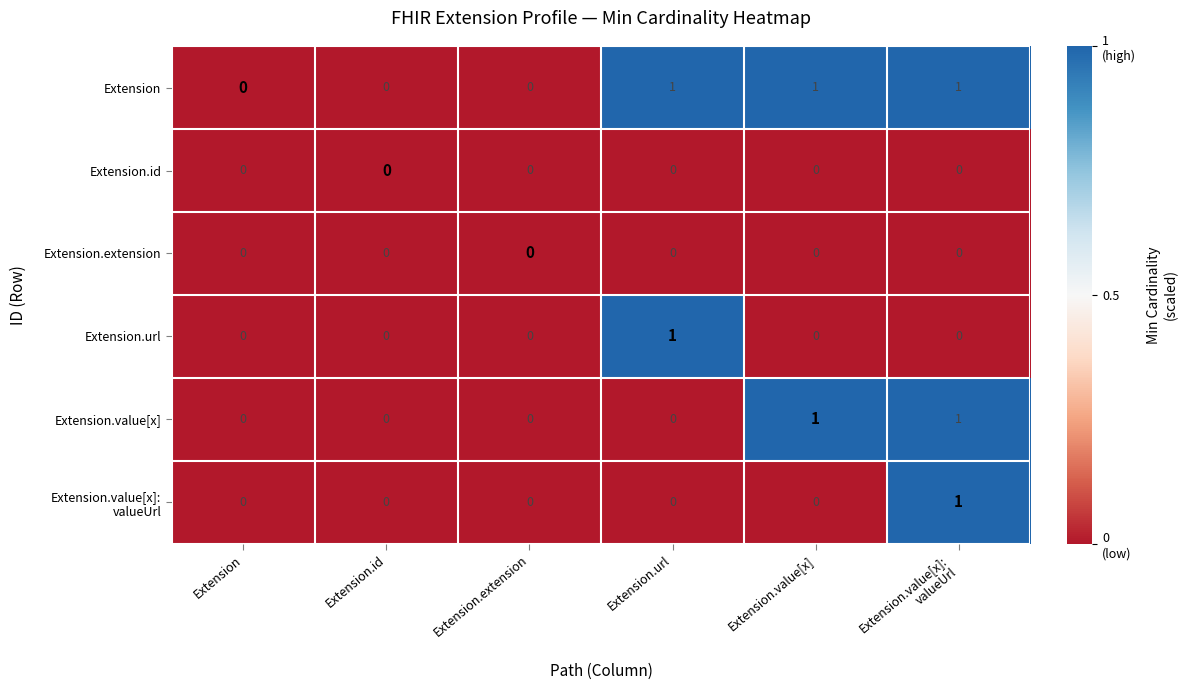

True or false: Extension.value[x] has a value of 0 at Extension.url.

True